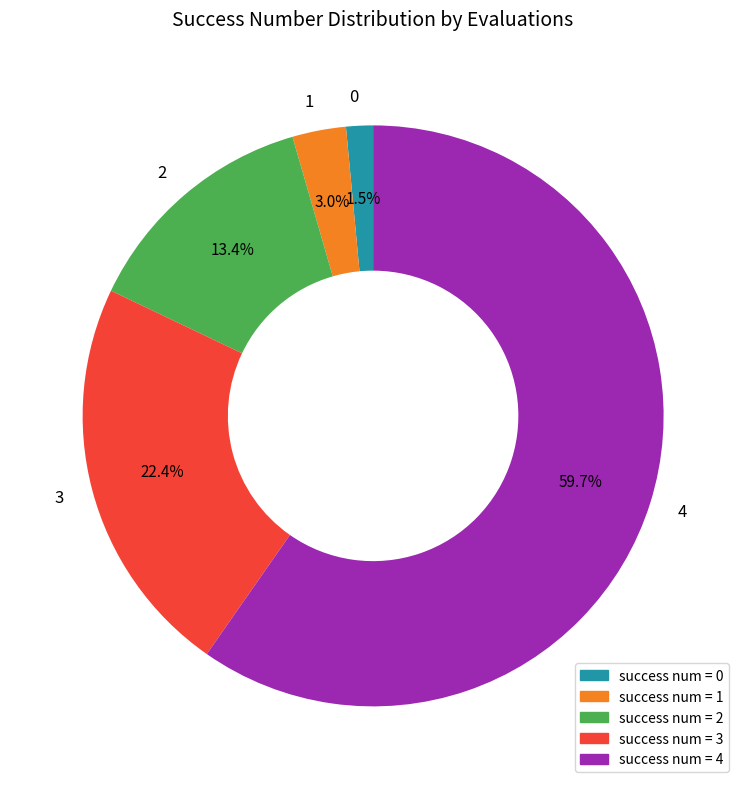

Count the number of slices in the pie.

5